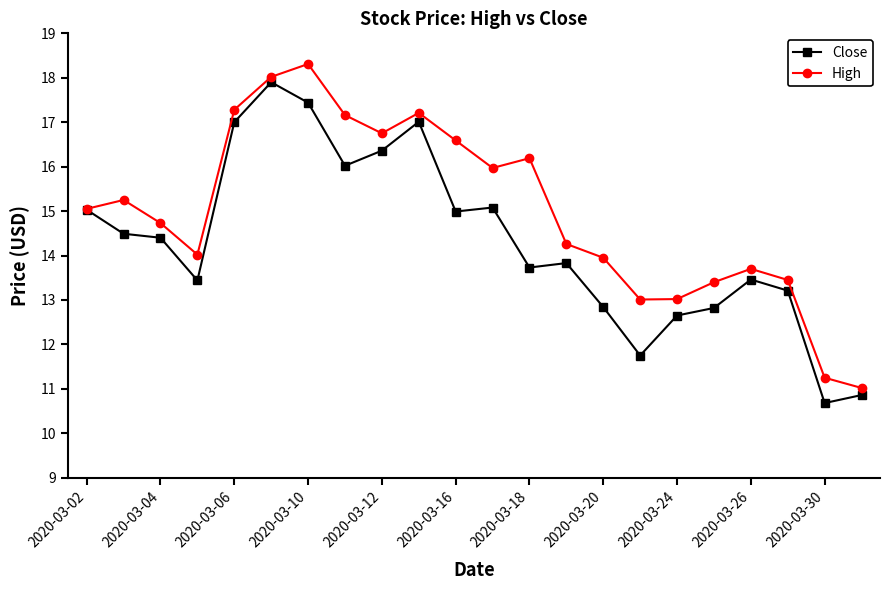

List the series in order of their peak value, lowest first.

Close, High